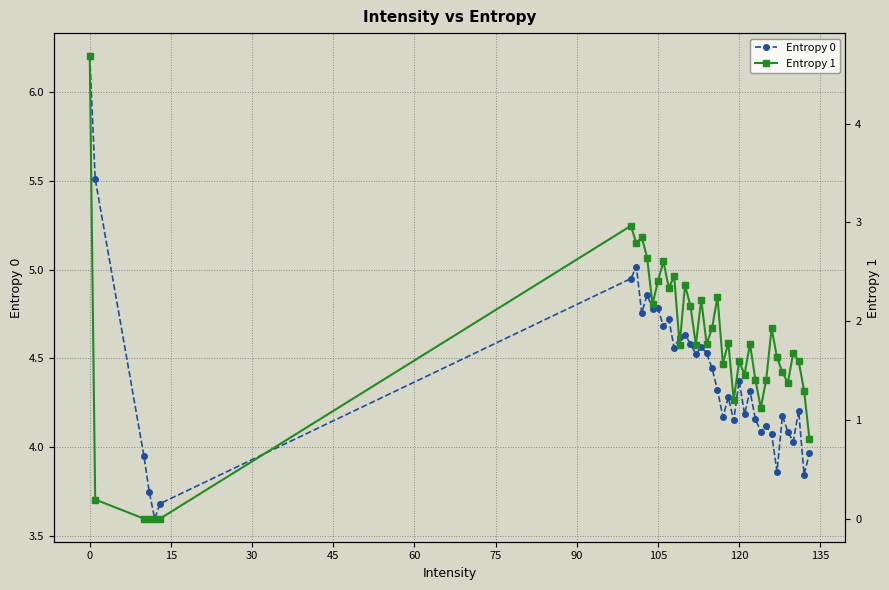

What are all the series names shown in the legend?

Entropy 0, Entropy 1